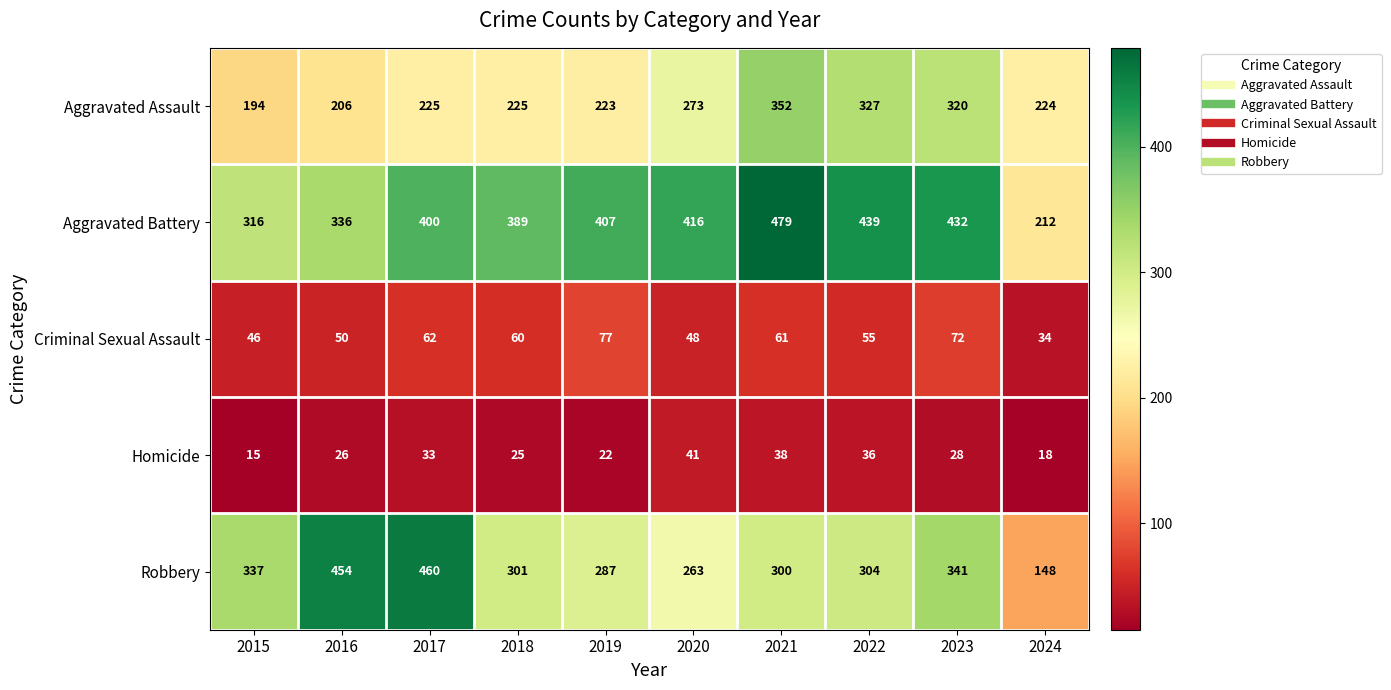

What is the greatest value displayed?

479